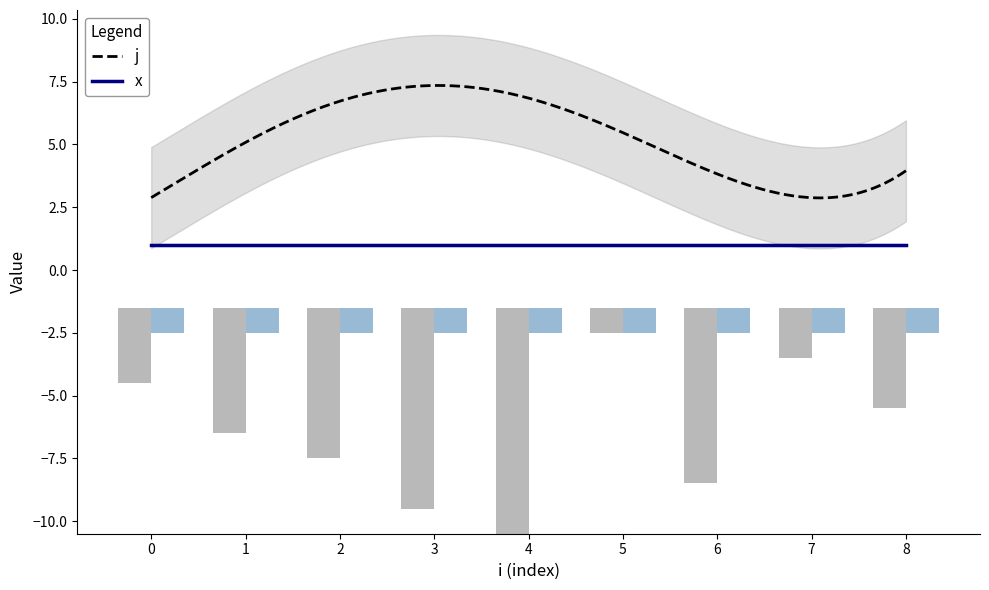

What is the sum of all values?

45